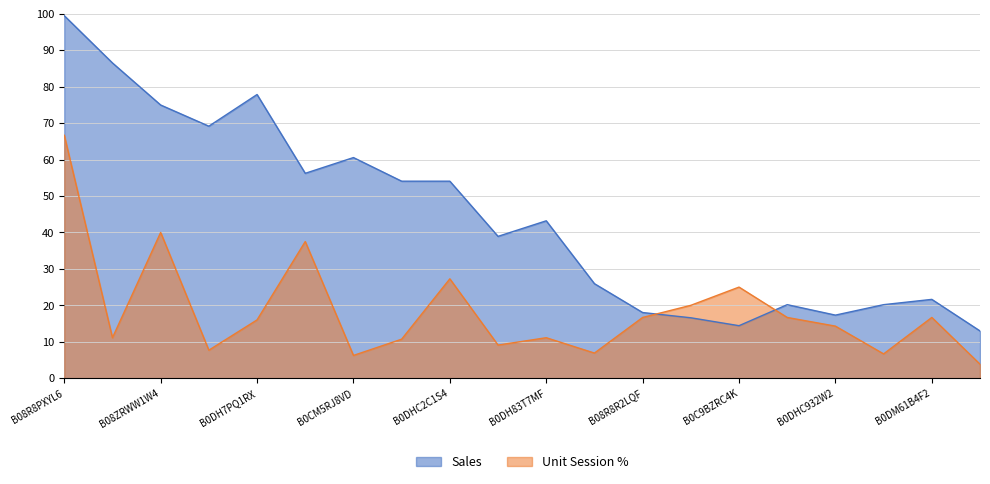

Count the number of data series in this chart.

2